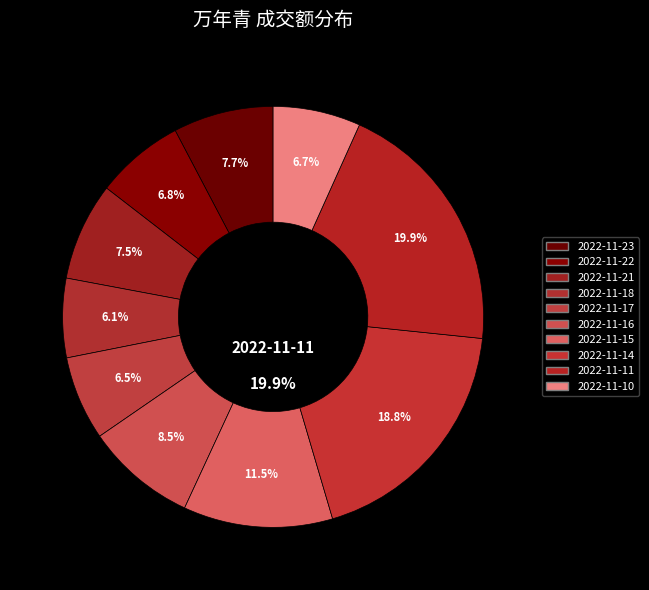

To the nearest percent, what is the difference between the 2022-11-23 and 2022-11-22 slice percentages?

1%